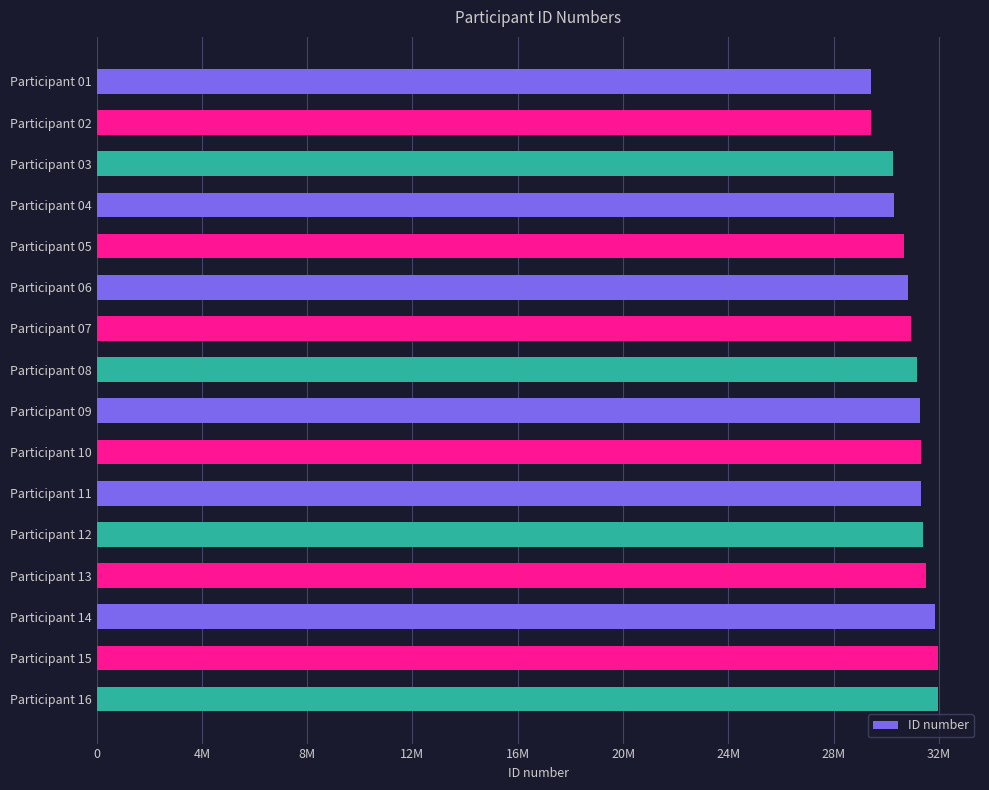

Are the bars horizontal?

Yes